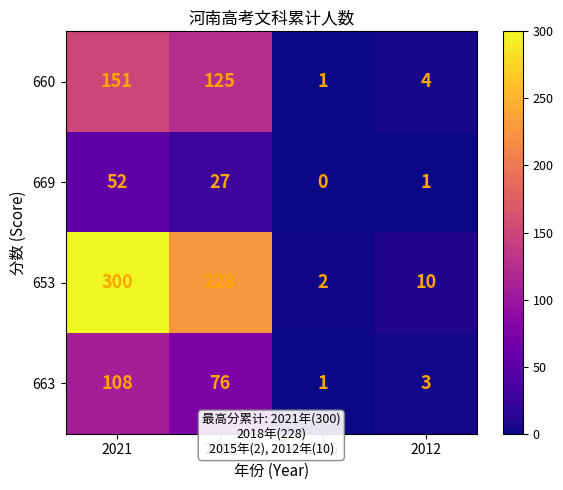

Rank the categories by 663 value from lowest to highest.

2015, 2012, 2018, 2021